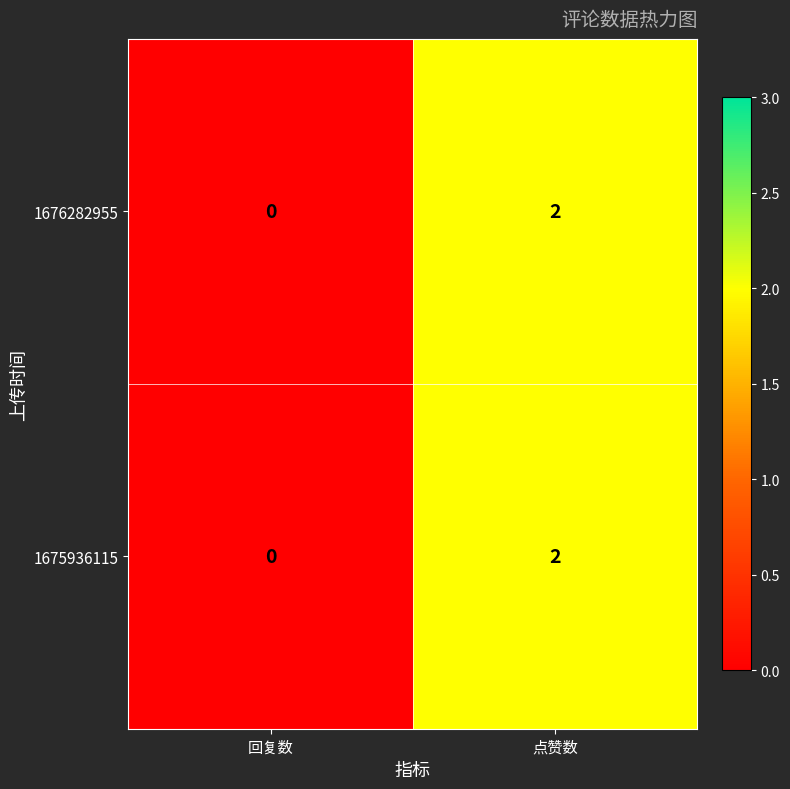

List the labels in order of 1676282955 value, smallest first.

回复数, 点赞数